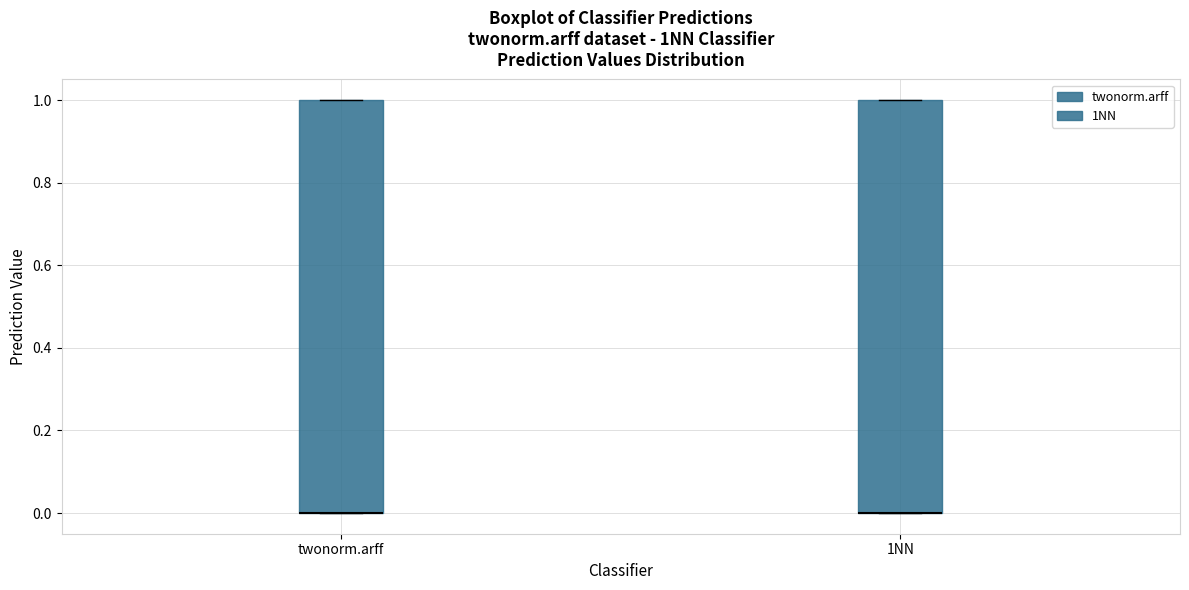

Where is the upper edge of the box for twonorm.arff on the y-axis? The values are not printed on the chart, so give them approximately, as read against the axis.

1